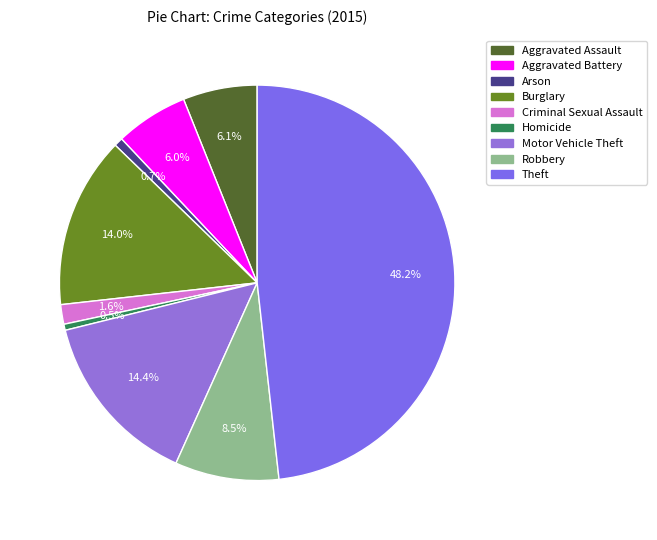

Does Aggravated Assault represent more than half of the total?

No